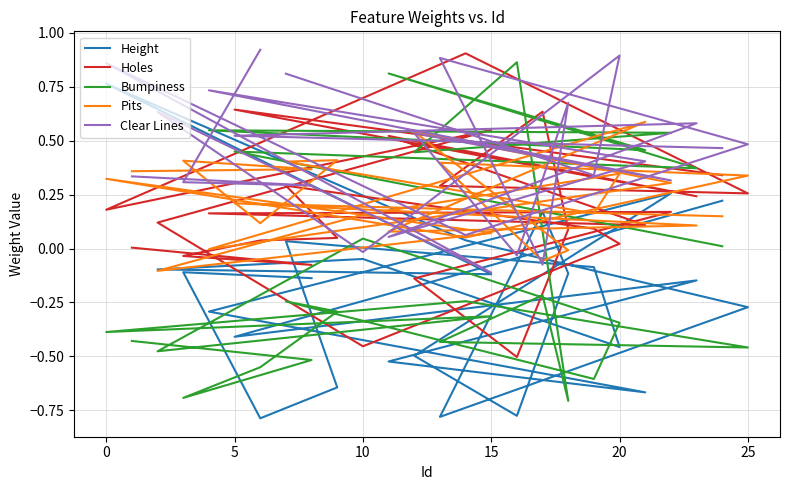

How many interior local peaks does the Height series have?

7